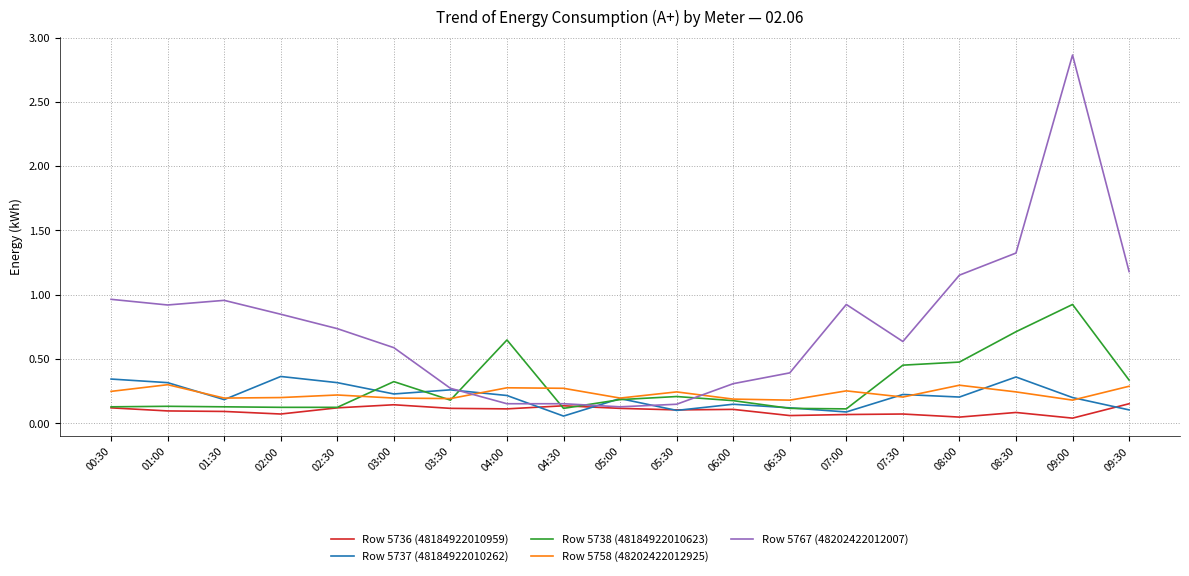

Which series has the largest total across all categories?

Row 5767 (48202422012007)